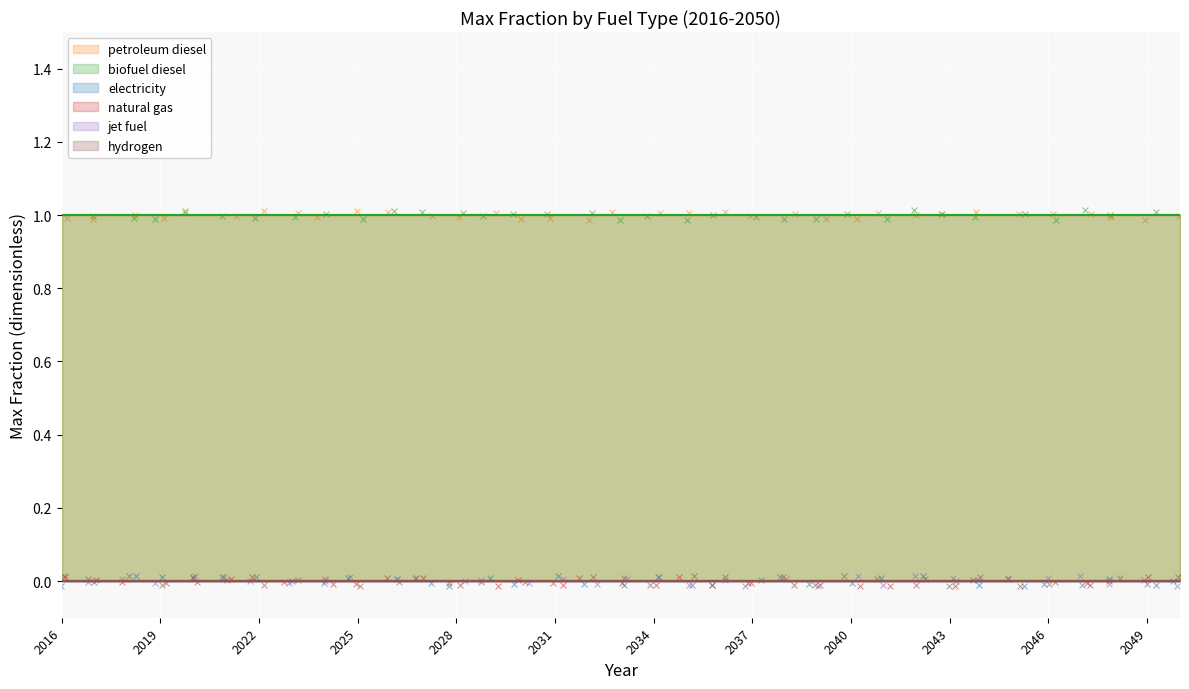

Which series contains the lowest Y value?

electricity